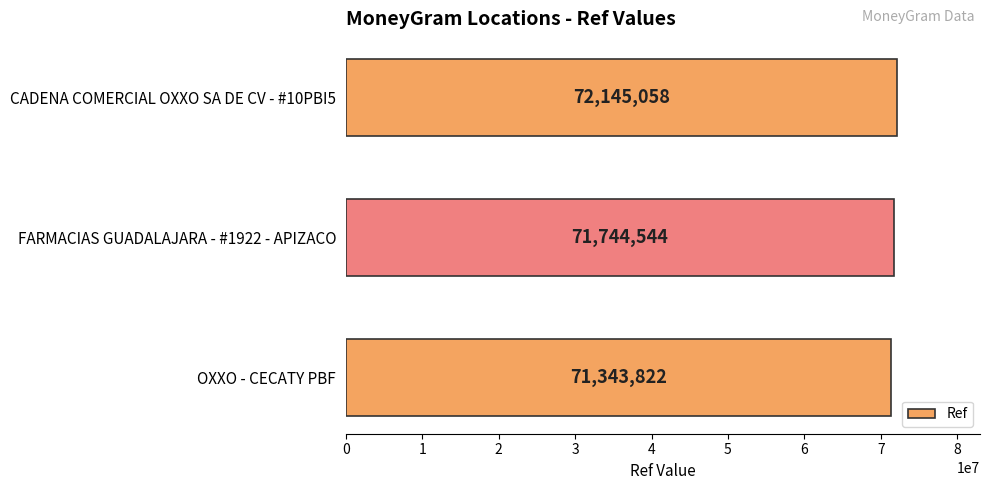

The chart shows a value of 110853825 at FARMACIAS GUADALAJARA - #1922 - APIZACO. True or false?

False